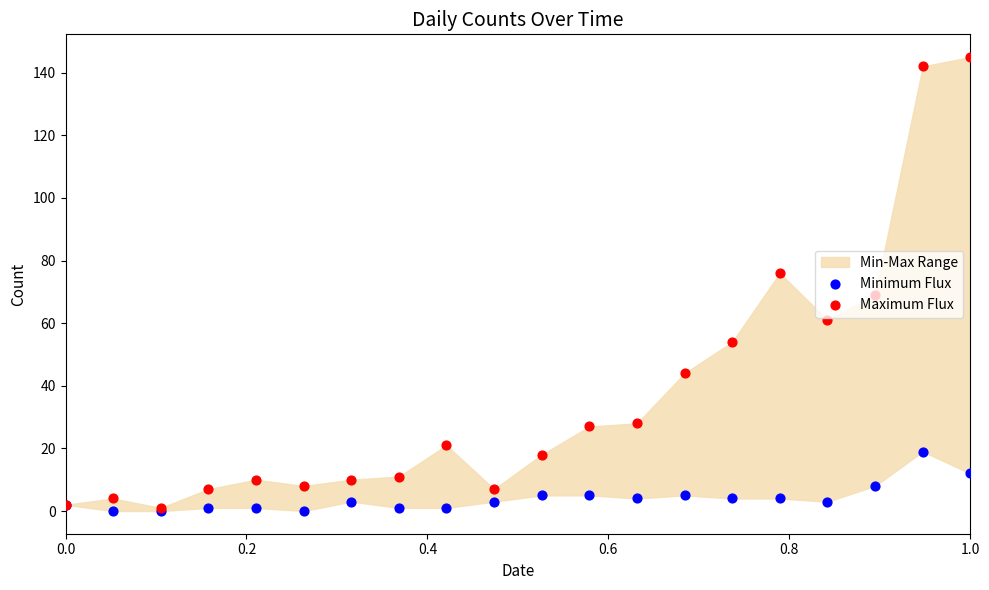

Which series has the largest total across all categories?

Maximum Flux